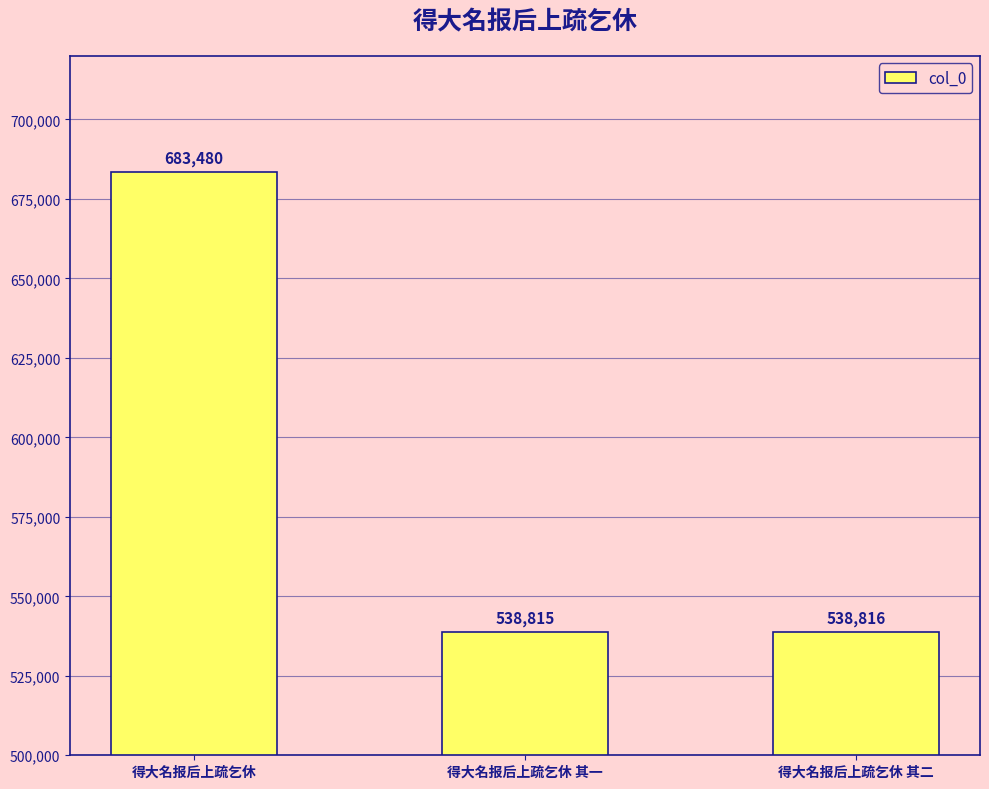

Rank the categories by value from highest to lowest.

得大名报后上疏乞休, 得大名报后上疏乞休 其二, 得大名报后上疏乞休 其一